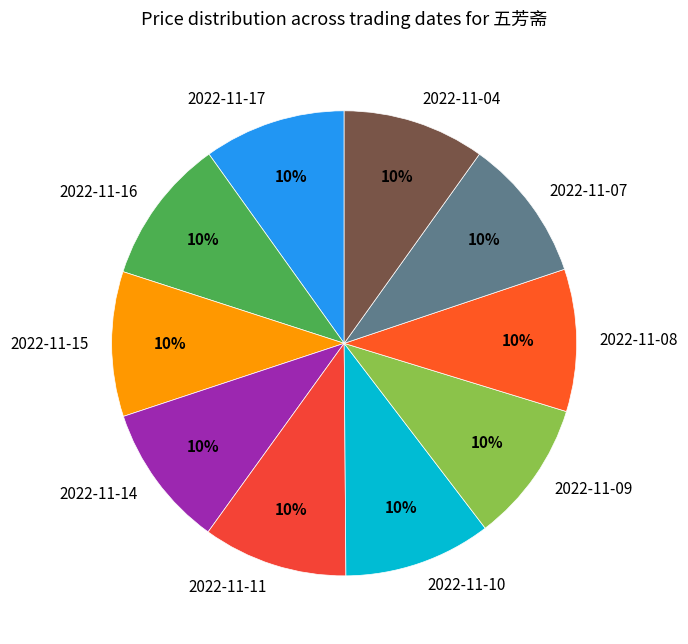

To the nearest percent, what is the combined percentage of 2022-11-15 and 2022-11-07?

20%